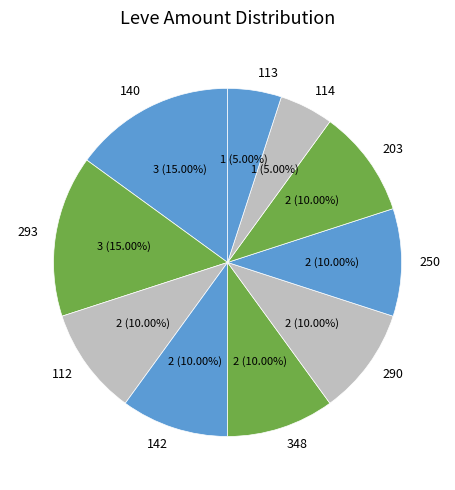

Does any single category account for the majority?

No